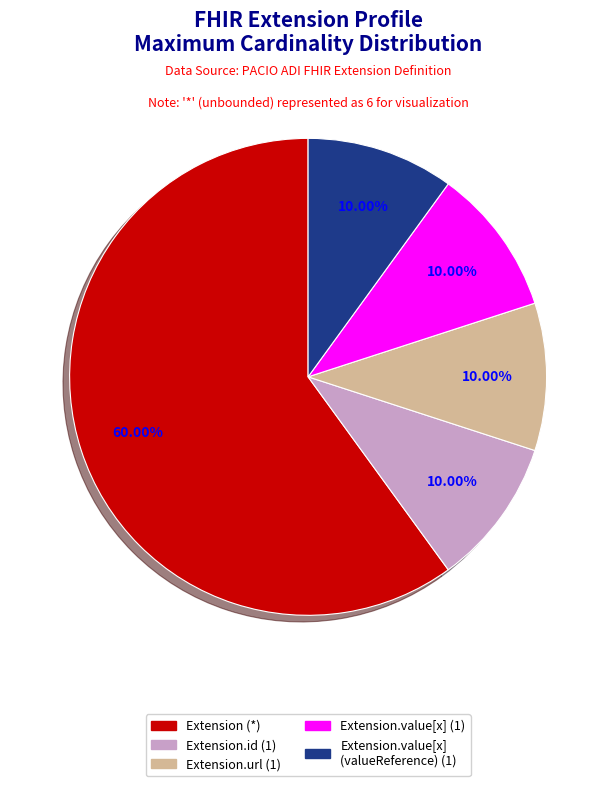

Is there any slice that represents more than half of the pie?

Yes